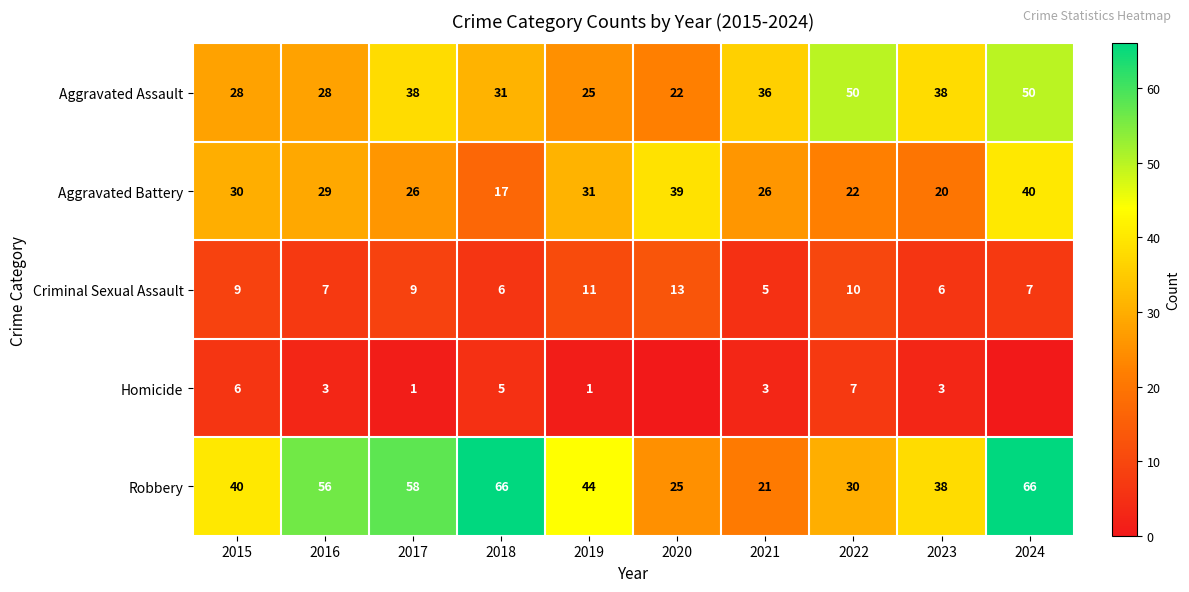

Is the value of Criminal Sexual Assault at 2024 greater than the value of Robbery at 2016?

No